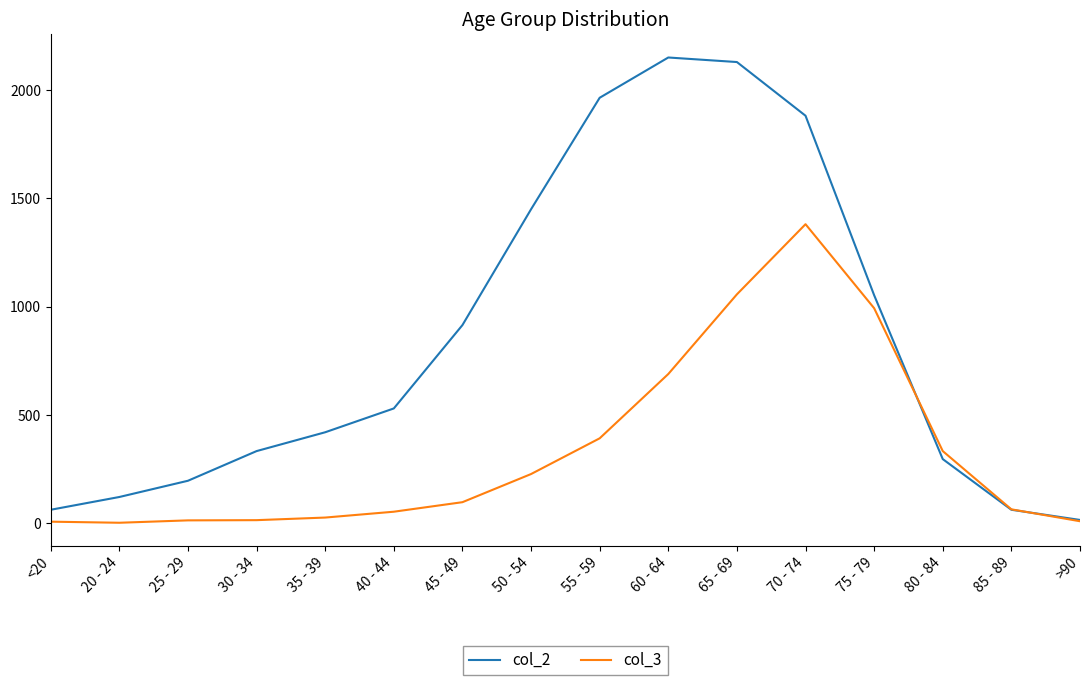

What is the spread (max minus min) of values at 20 - 24?

119